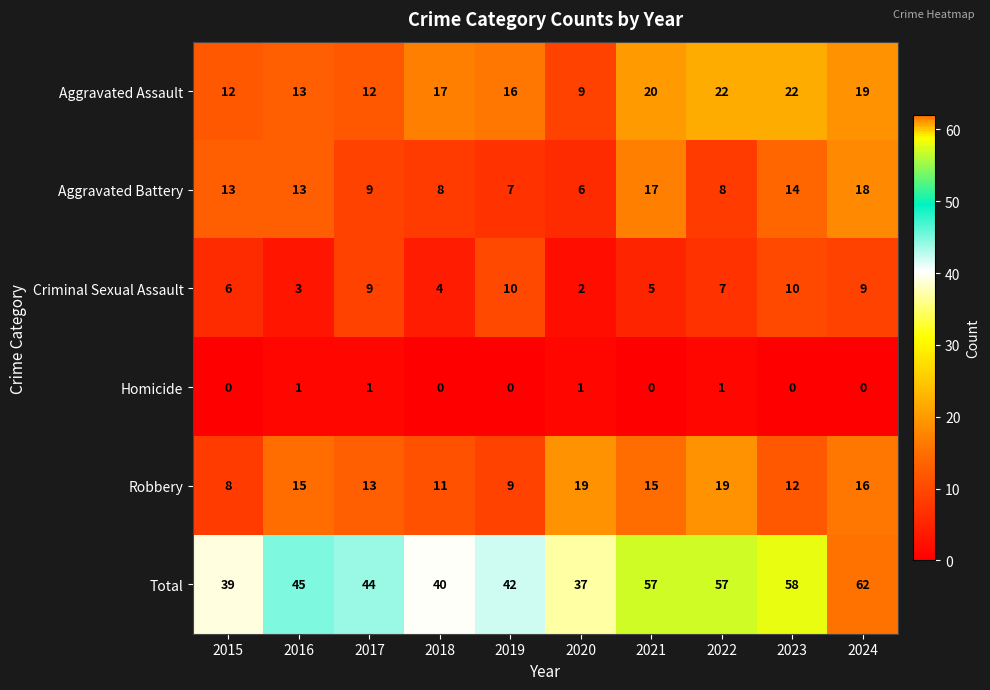

Which series has the largest total across all categories?

Total